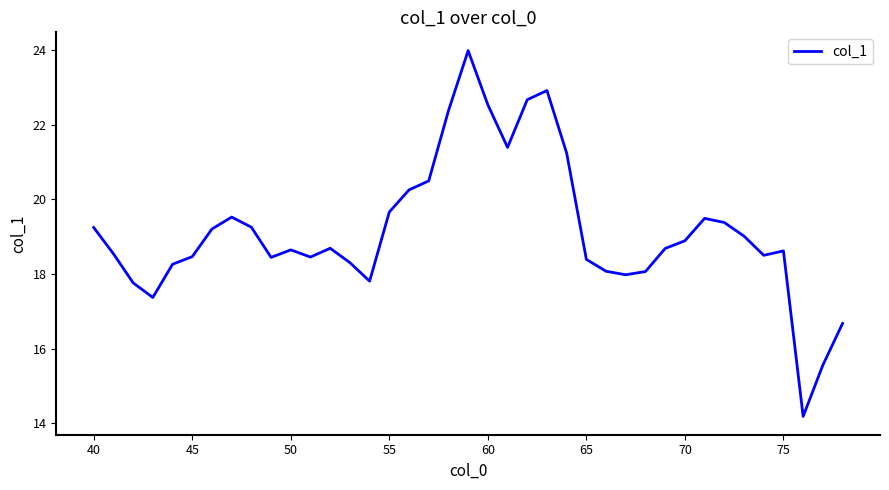

What is the maximum value shown in the chart?

24.0